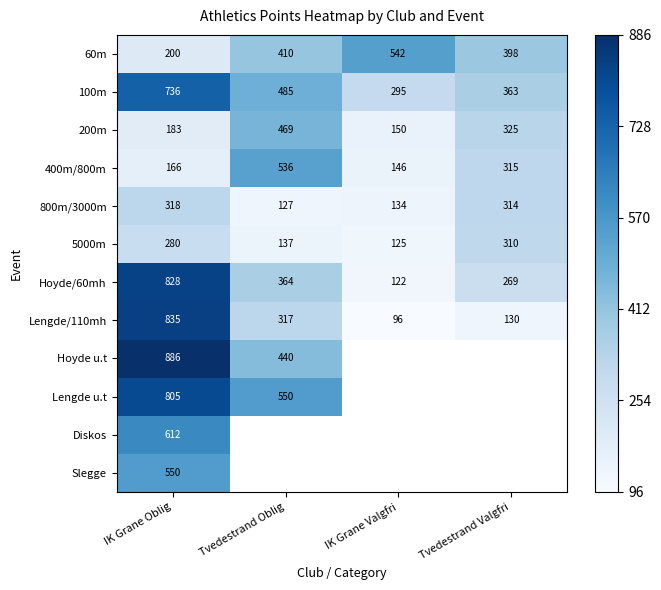

Where does the 400m/800m series first go above 315?

Tvedestrand Oblig